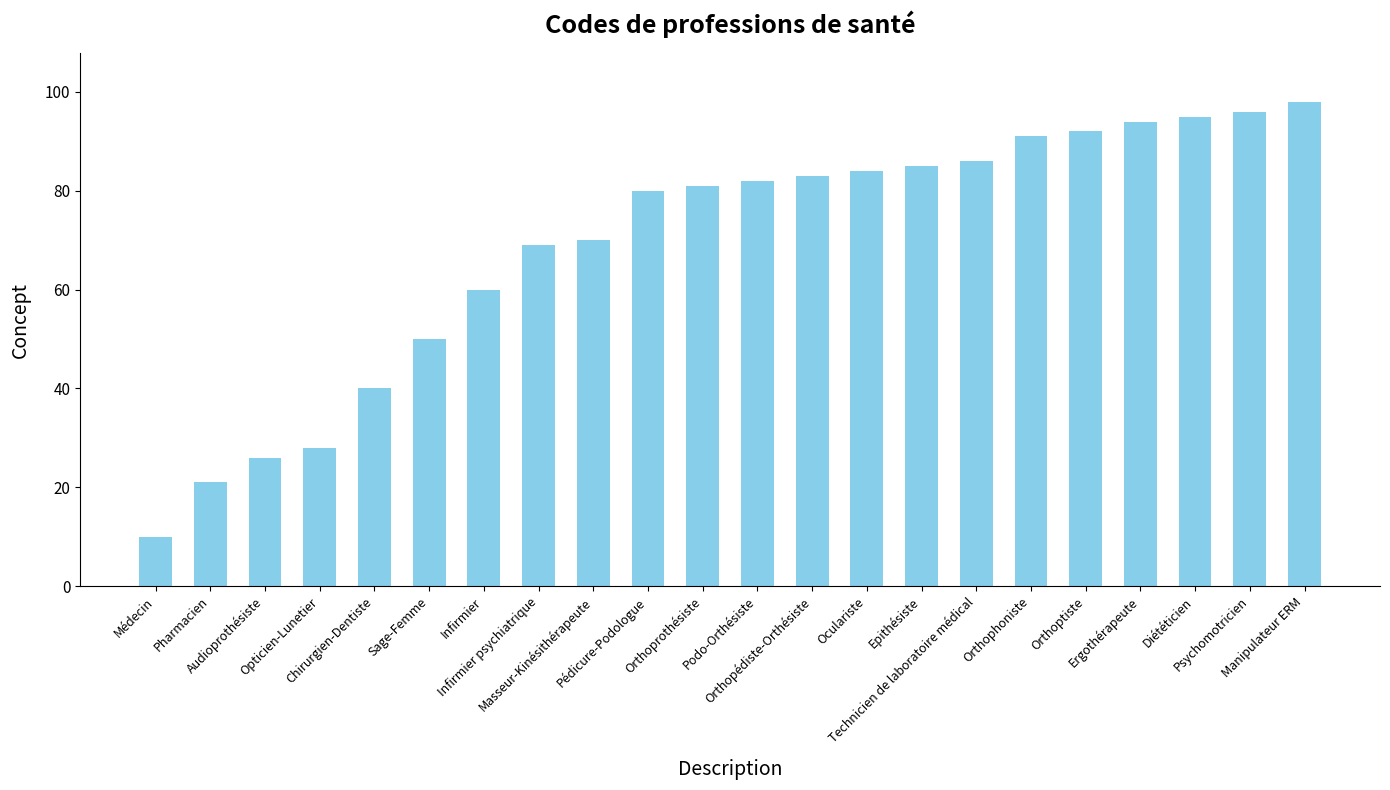

How many categories are shown in the chart?

22